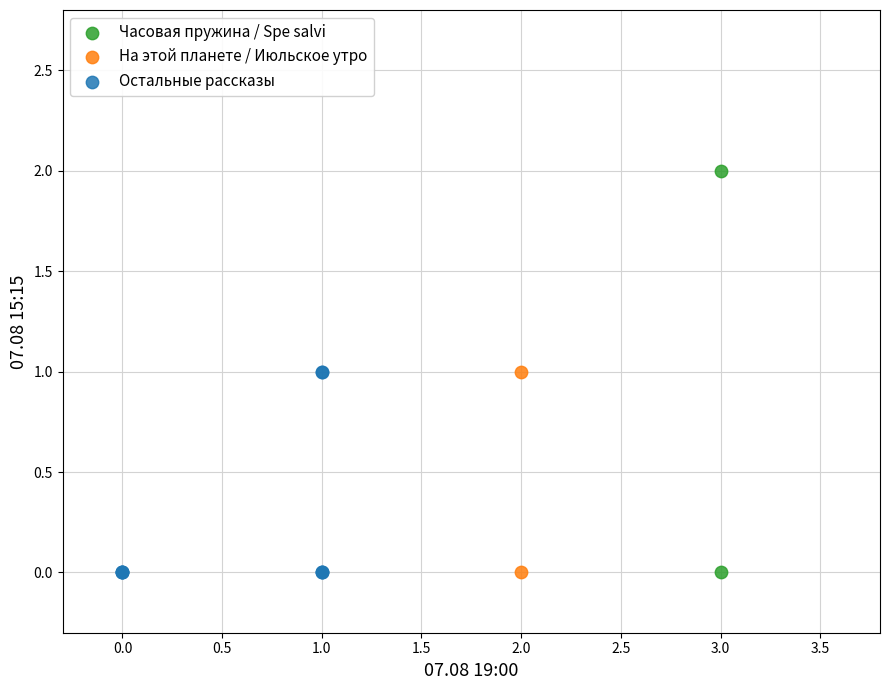

Which series has the widest spread of Y values?

Часовая пружина / Spe salvi